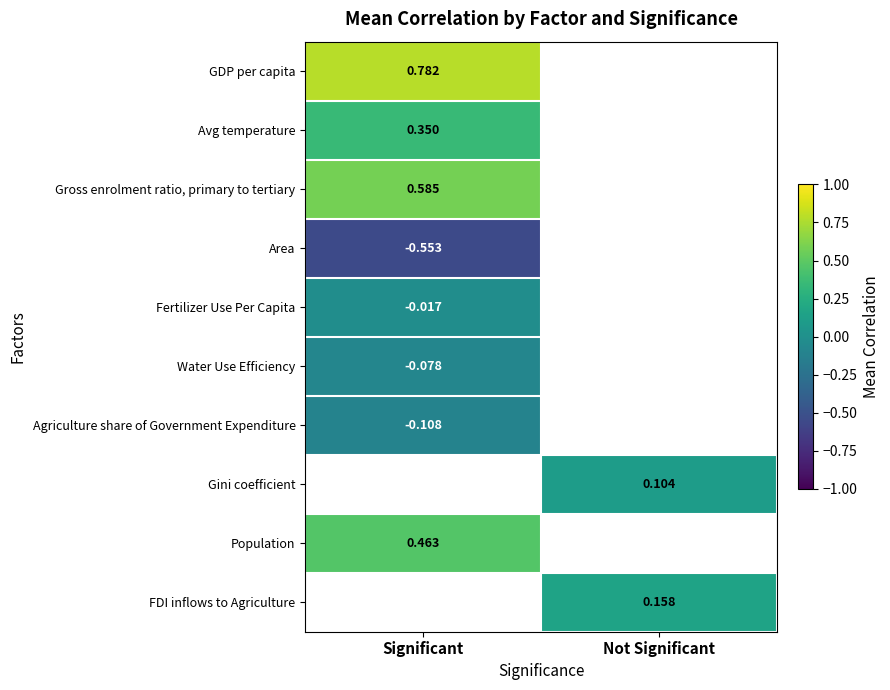

How many series are shown in this chart?

10